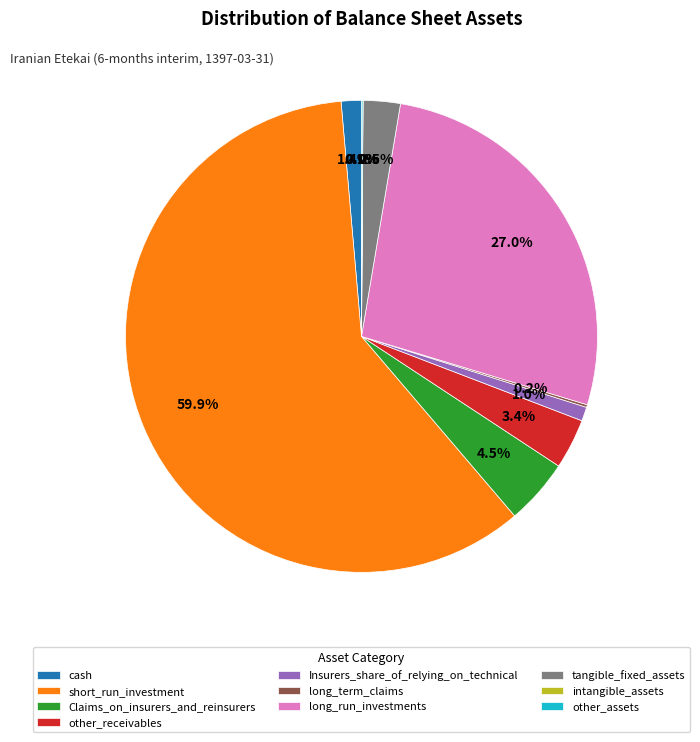

Which category has the biggest portion of the pie?

short_run_investment